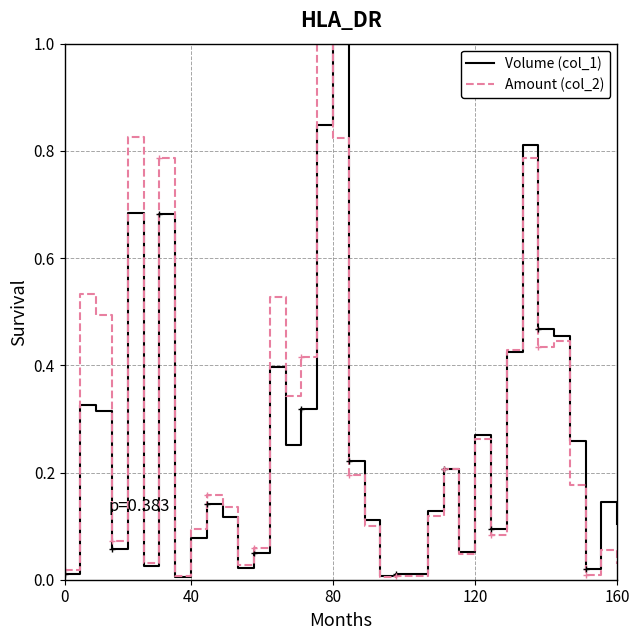

Is this an area chart (filled region under the line)?

No